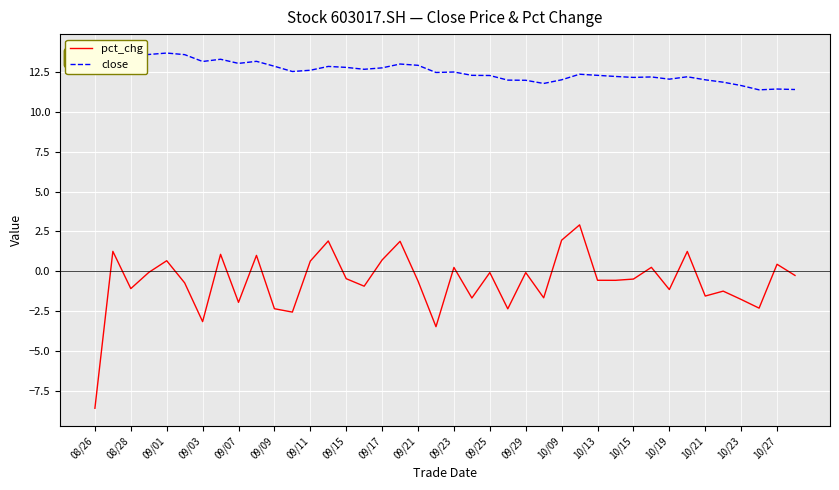

How many interior local peaks does the close series have?

11